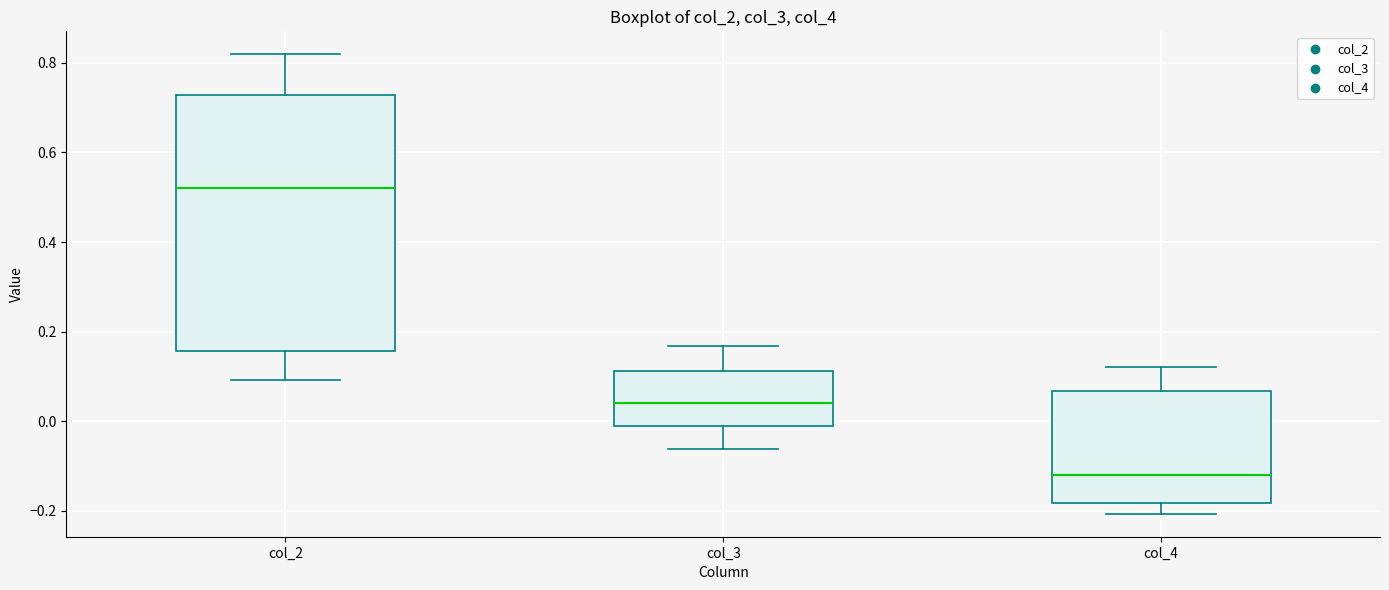

Where does the median line of the box for col_2 sit on the y-axis? The values are not printed on the chart, so give them approximately, as read against the axis.

0.52